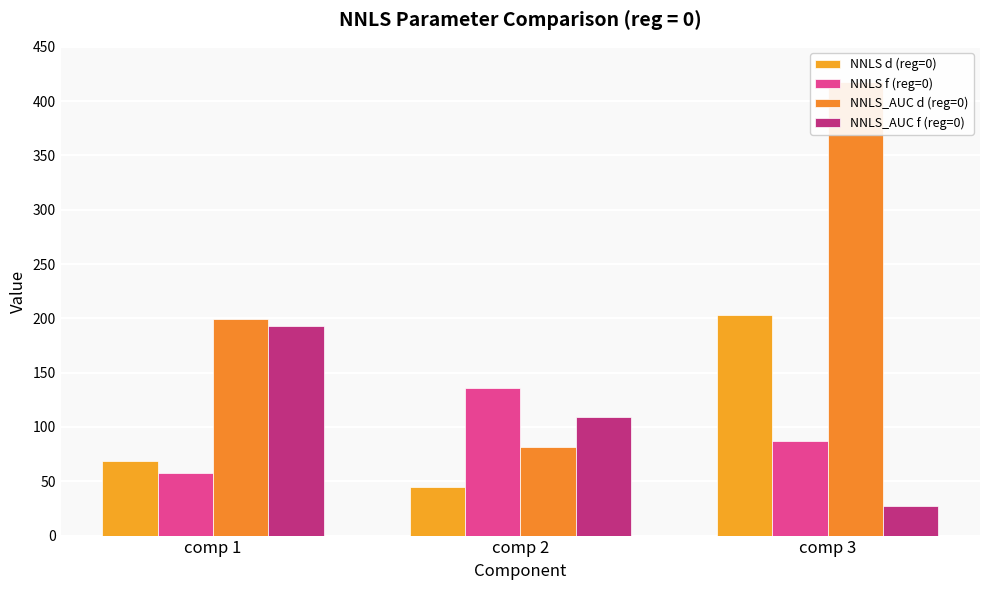

Reading right to left, transcribe all the data shown in this chart.

NNLS d (reg=0): comp 3=203.2	comp 2=45.2	comp 1=68.7
NNLS f (reg=0): comp 3=86.9	comp 2=135.6	comp 1=57.7
NNLS_AUC d (reg=0): comp 3=417.8	comp 2=81.6	comp 1=199.2
NNLS_AUC f (reg=0): comp 3=27.3	comp 2=109.1	comp 1=193.1